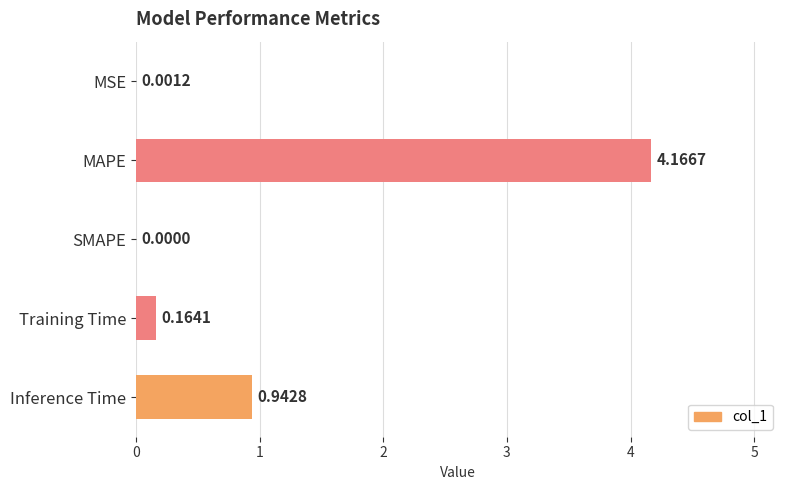

Between SMAPE and Training Time, which is larger?

Training Time